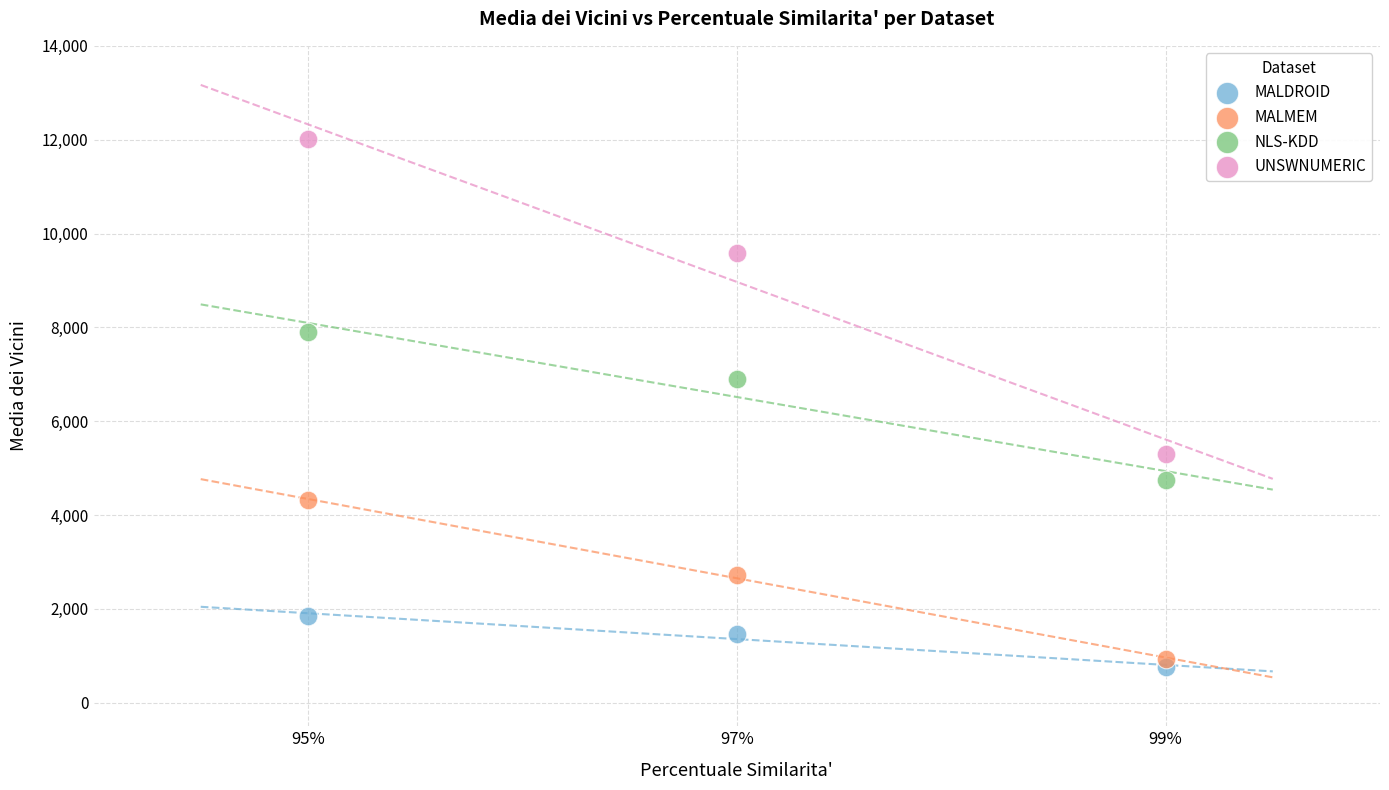

Across all data points, what is the range of X values (max minus min)?

4.0